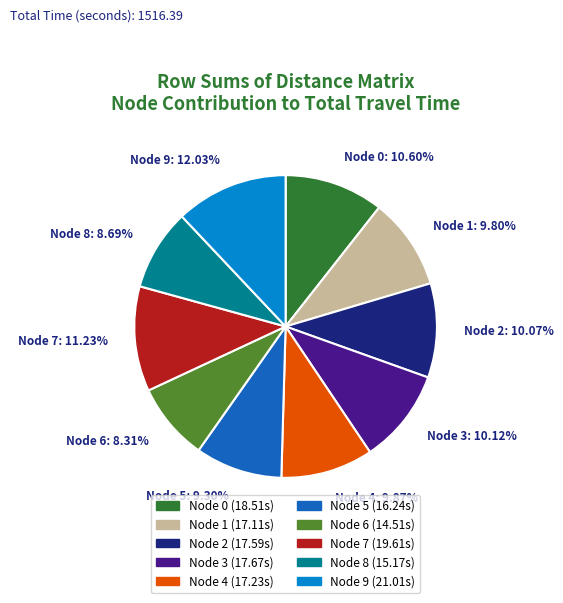

Is Node 8 the majority of the pie?

No